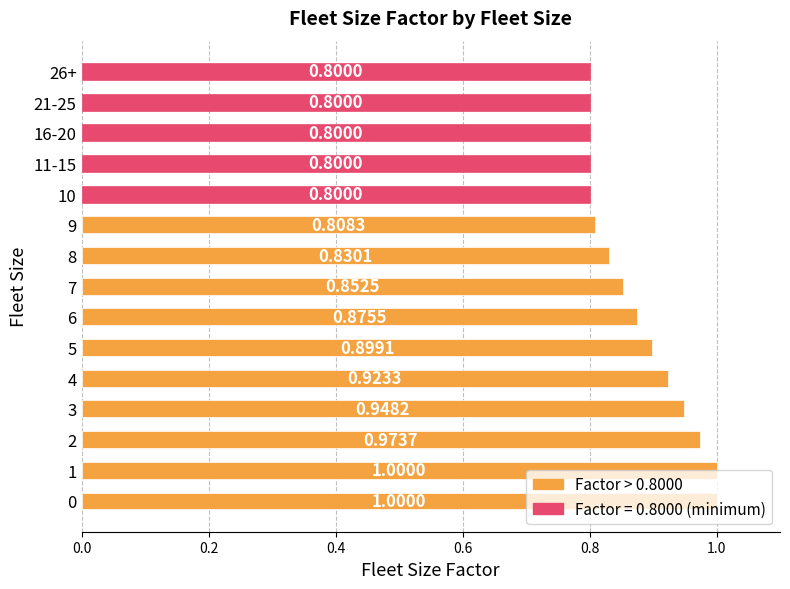

Between 5 and 16-20, which is larger?

5